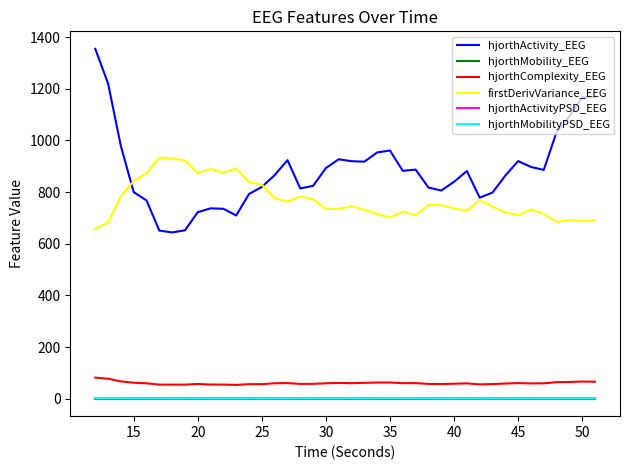

Which series has the widest spread of values?

hjorthActivity_EEG